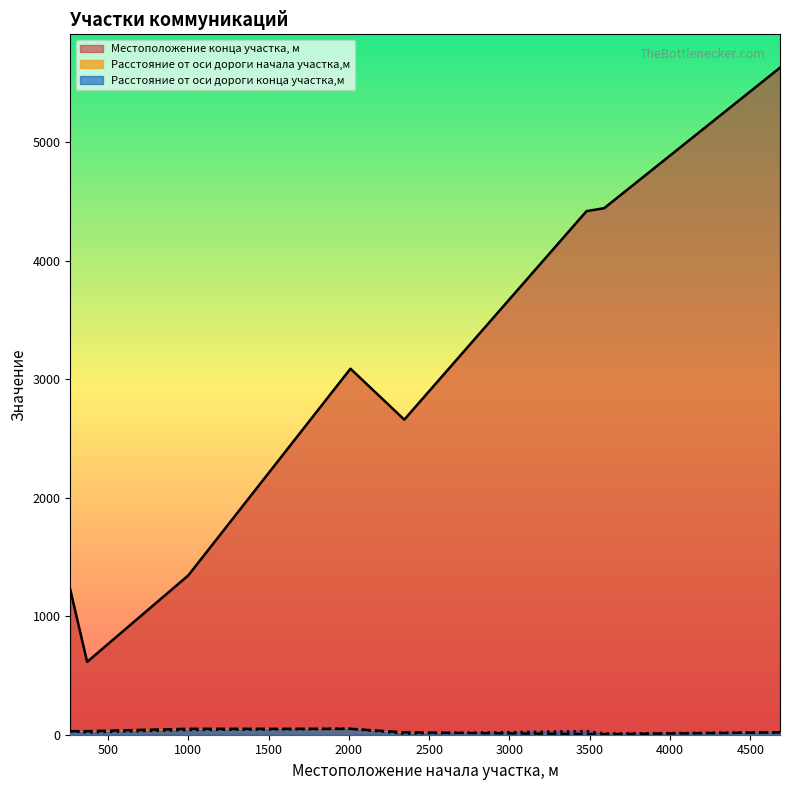

How many values in the Расстояние от оси дороги начала участка,м series exceed 30?

2